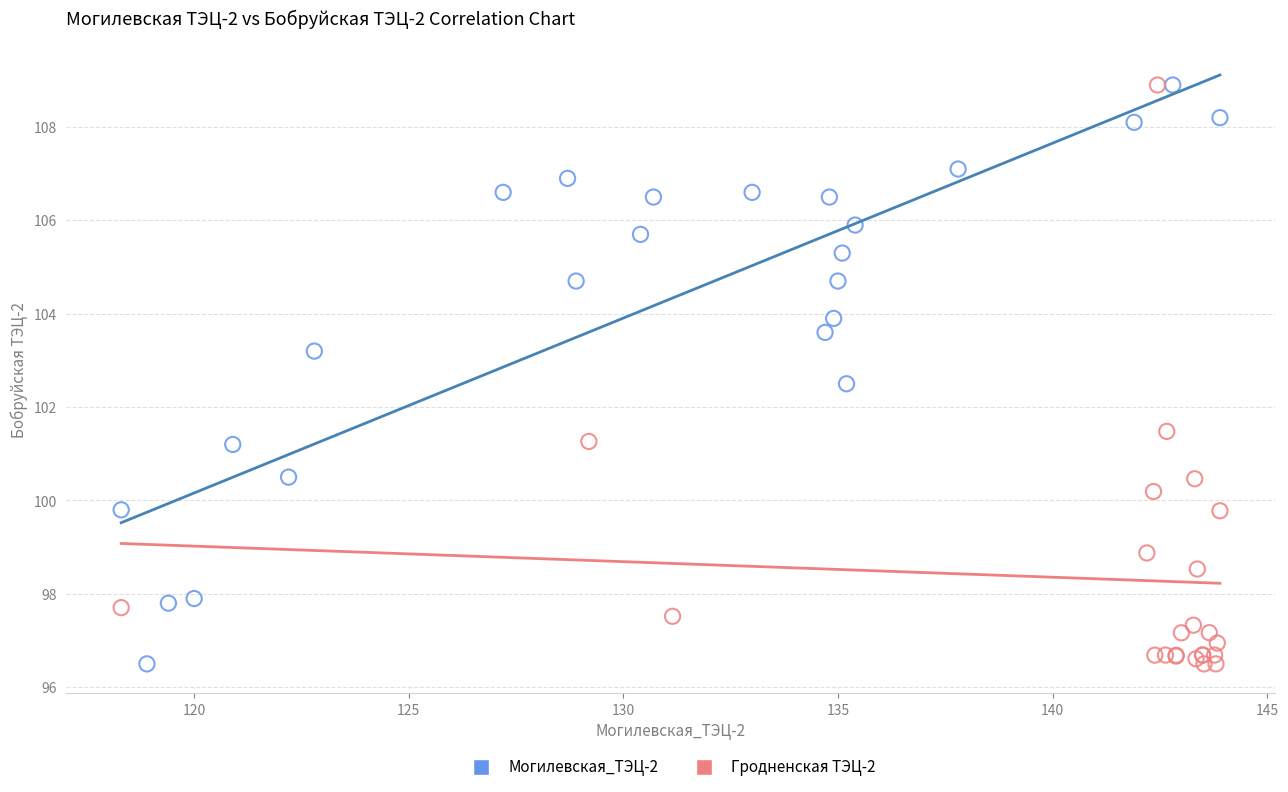

What are all the series names shown in the legend?

Могилевская_ТЭЦ-2, Гродненская ТЭЦ-2